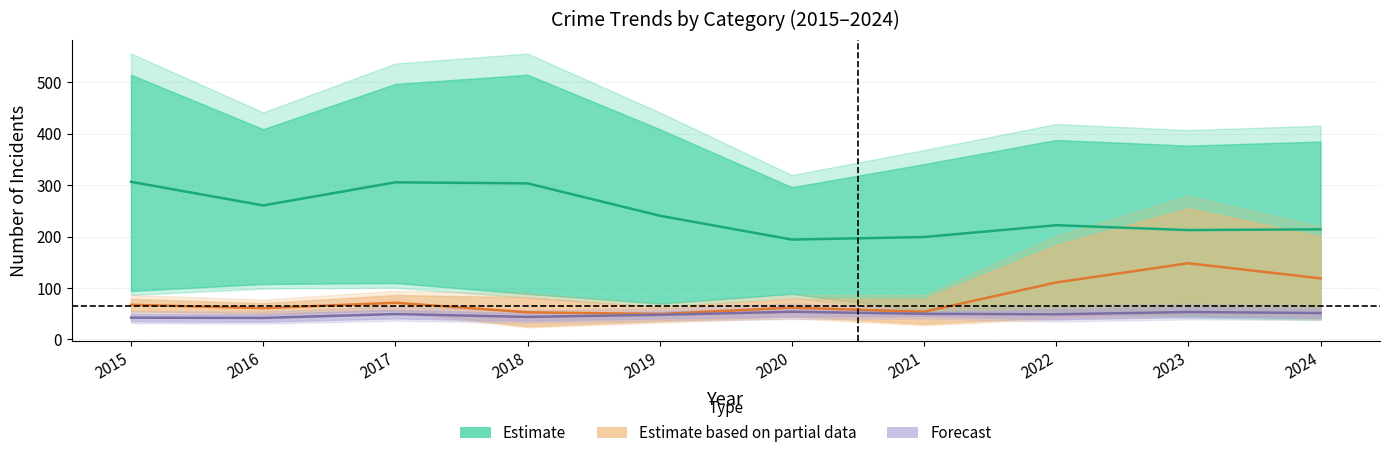

True or false: Partial Estimate (MVT & Robbery) and Estimate (Theft & Burglary) intersect in this chart.

False